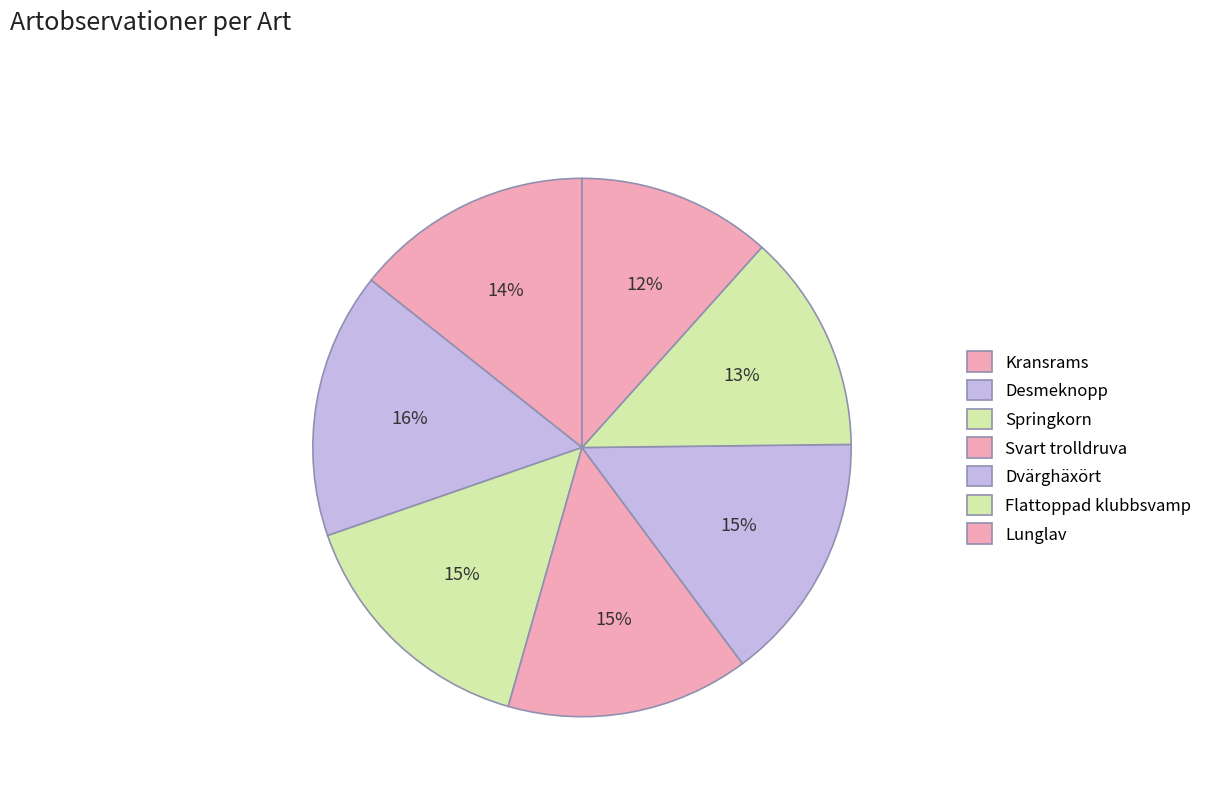

How many segments does this pie chart have?

7